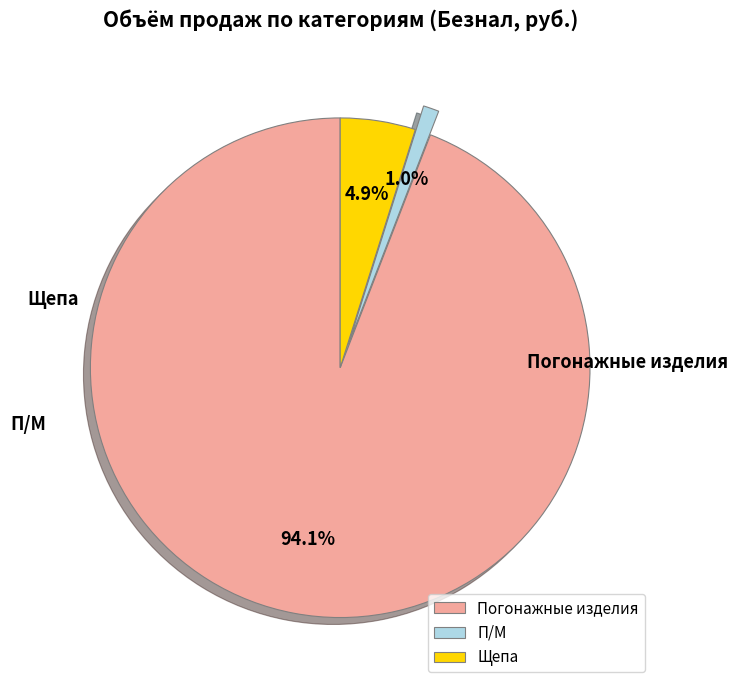

Does Погонажные изделия account for over 50% of the chart?

Yes